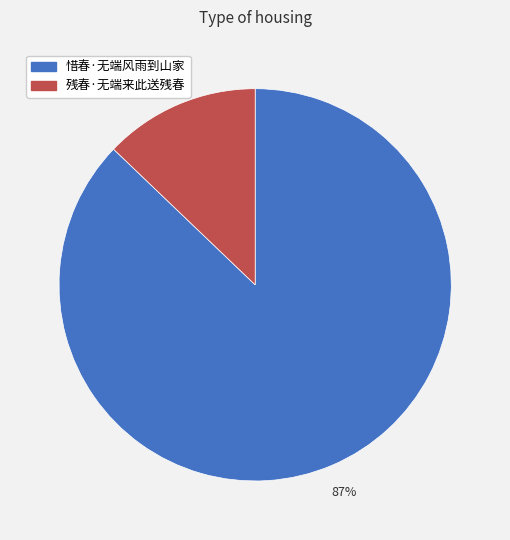

Which has a higher value, 残春·无端来此送残春 or 惜春·无端风雨到山家?

惜春·无端风雨到山家